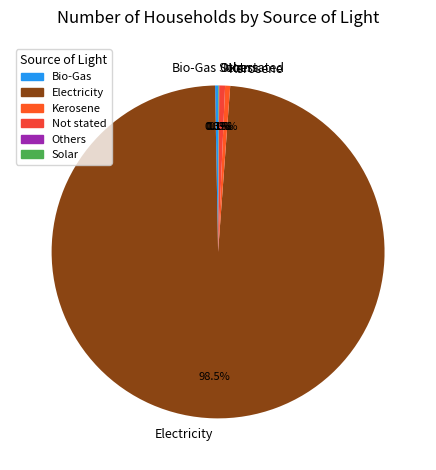

Is it true that Bio-Gas is 14% of the pie?

False